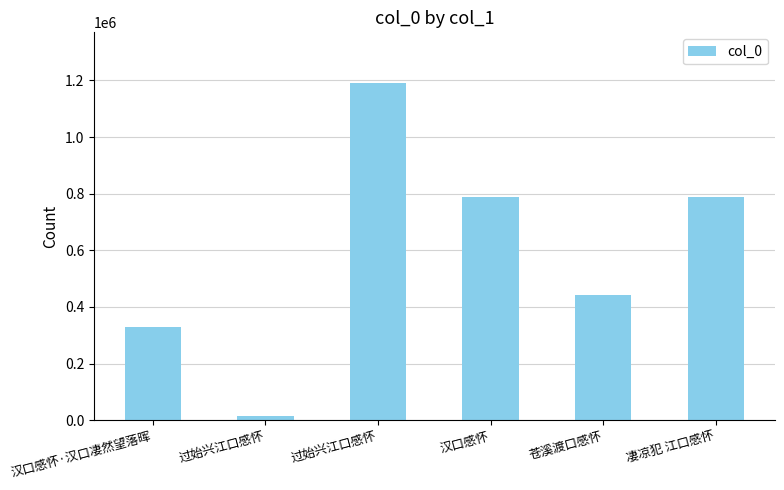

What is the sum of the values at 汉口感怀·汉口凄然望落晖 and 汉口感怀?

1116392